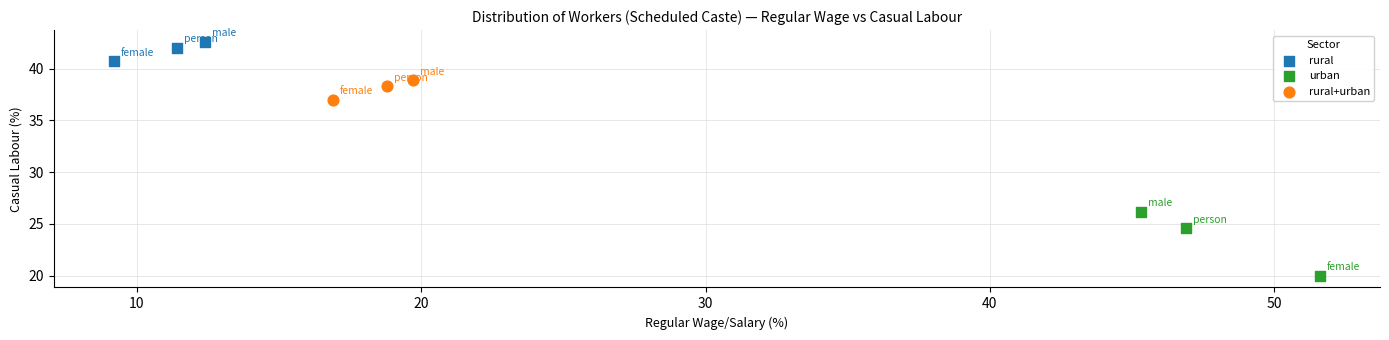

Which series has the largest Y range (max minus min)?

urban